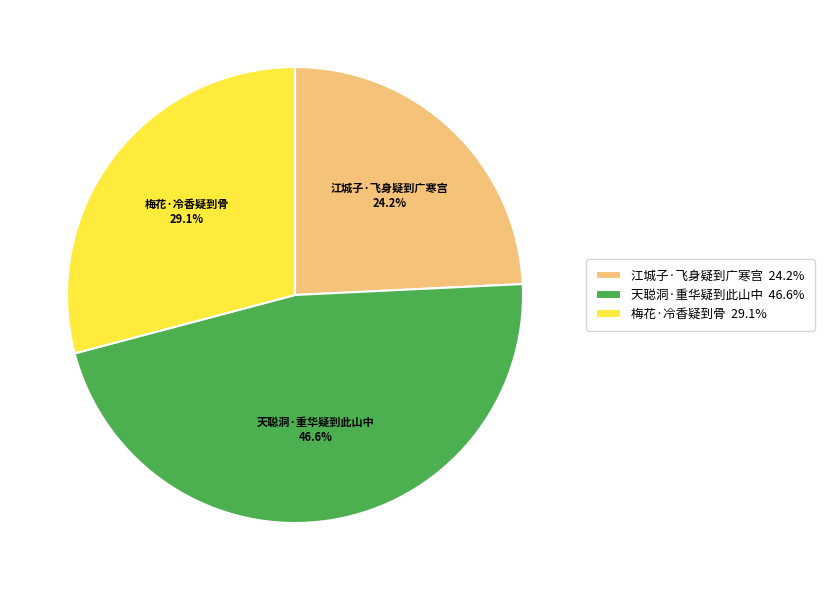

Count the number of slices in the pie.

3